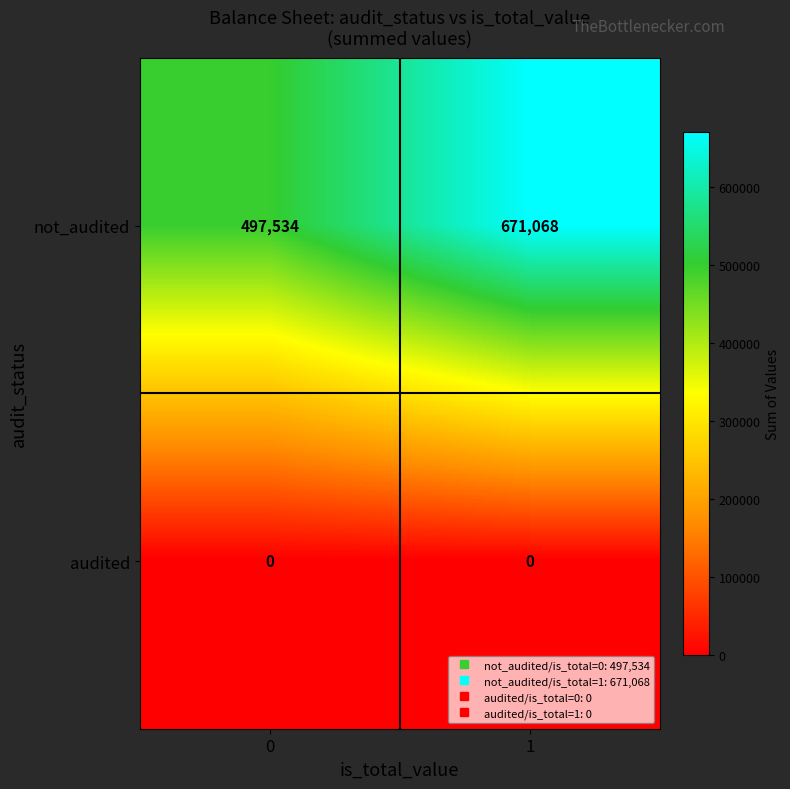

What is the difference between the highest and lowest values at 0?

497534